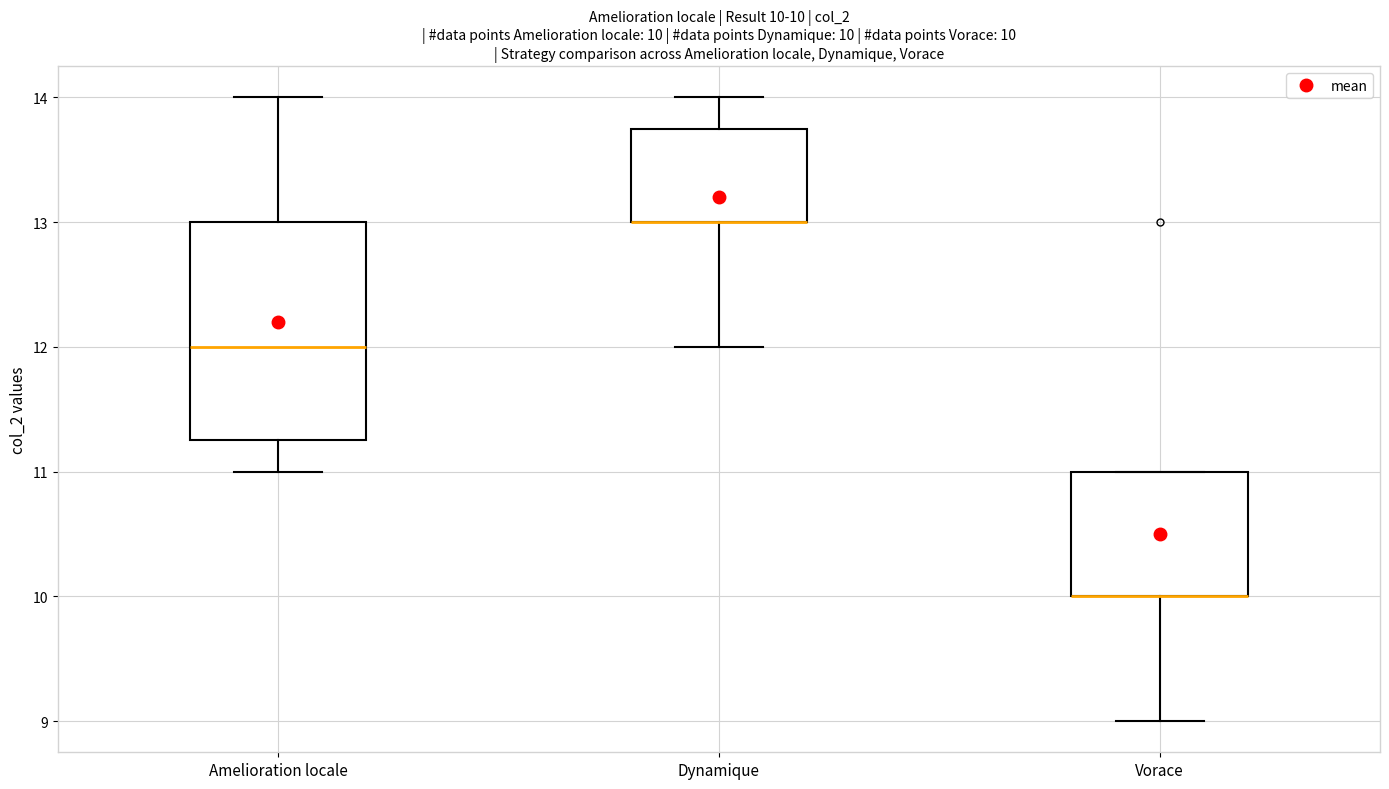

Comparing the boxes themselves (not the whiskers), which one is the tallest?

Amelioration locale